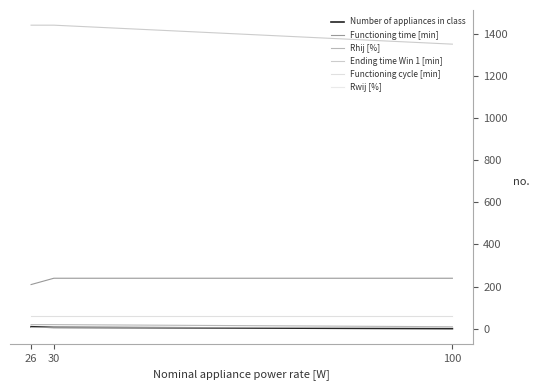

List the series in order of their peak value, highest first.

Ending time Win 1 [min], Functioning time [min], Functioning cycle [min], Rhij [%], Number of appliances in class, Rwij [%]